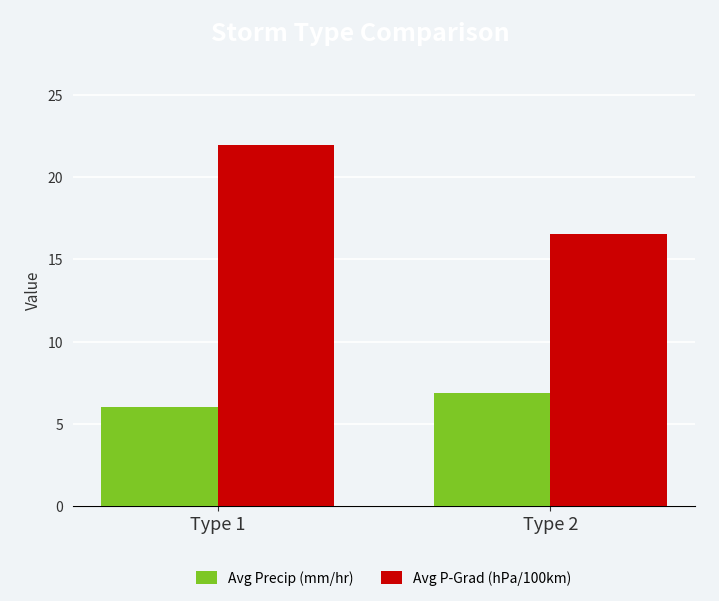

Rank the categories by Avg Precip (mm/hr) value from lowest to highest.

Type 1, Type 2